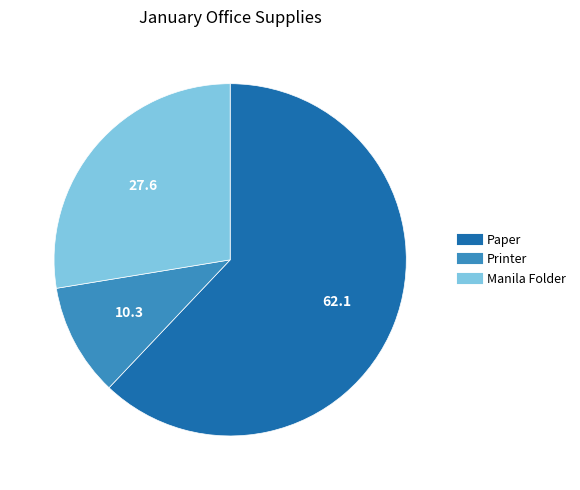

Which slice is the largest?

Paper